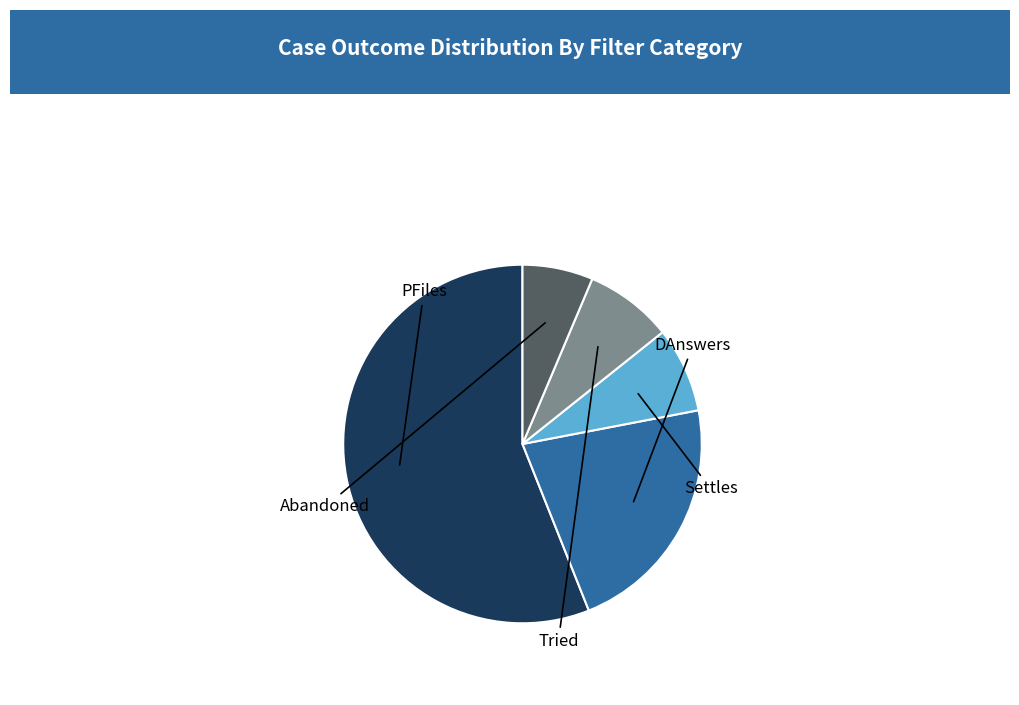

Is there a majority slice in this chart?

Yes